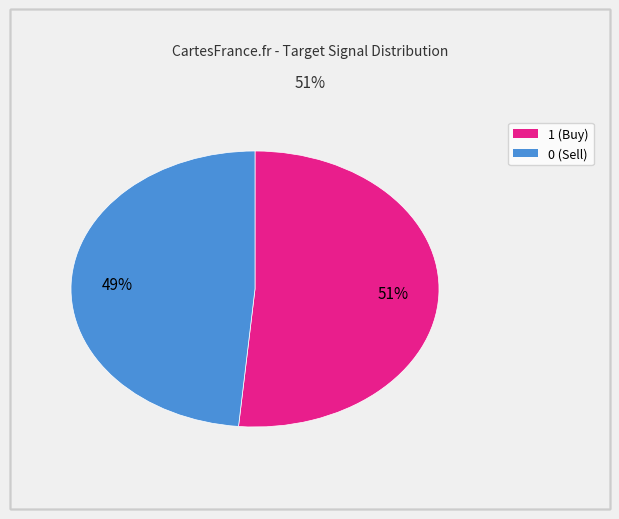

Is there a majority slice in this chart?

Yes